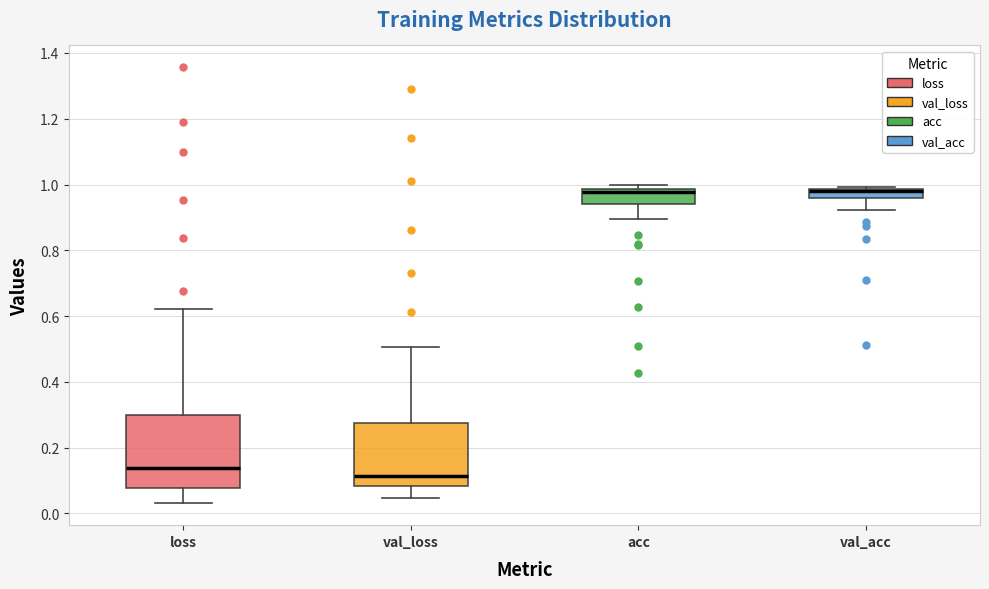

Which box is the tallest, from its lower edge to its upper edge?

loss